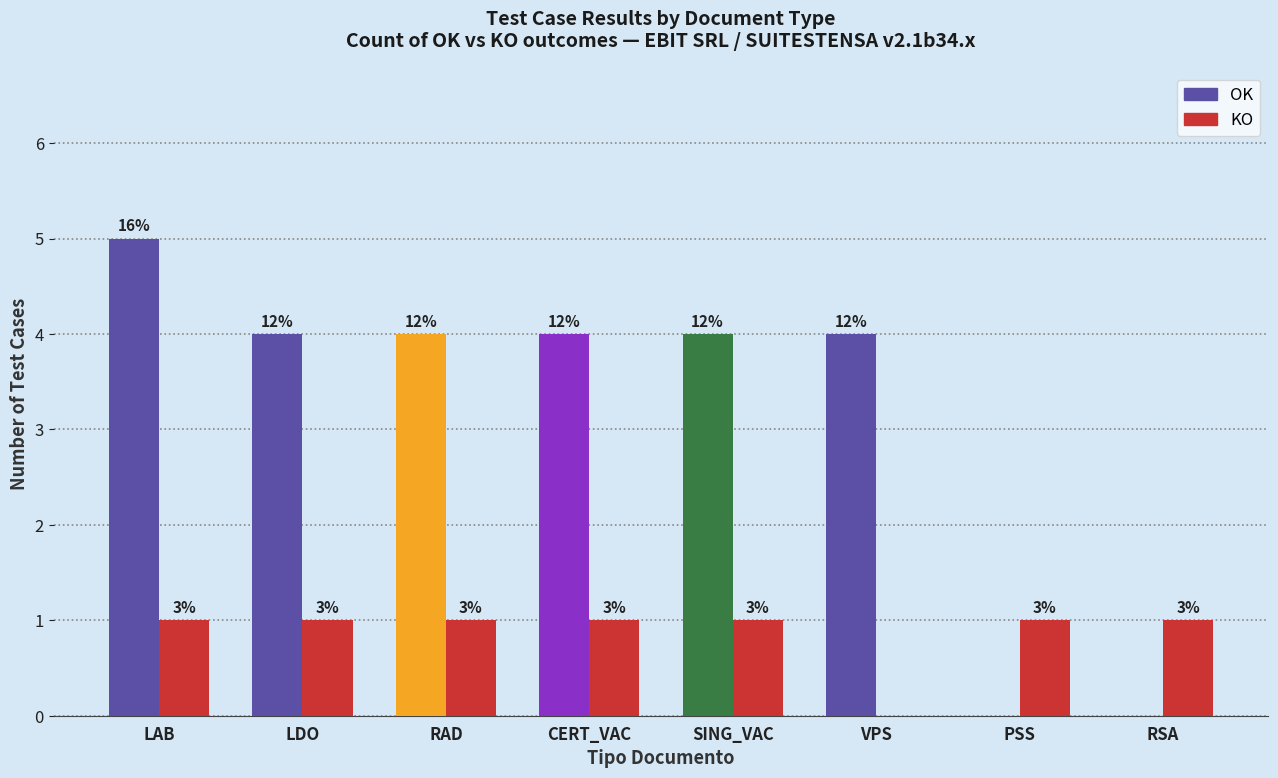

What is the label of the 3rd bar from the right?

VPS